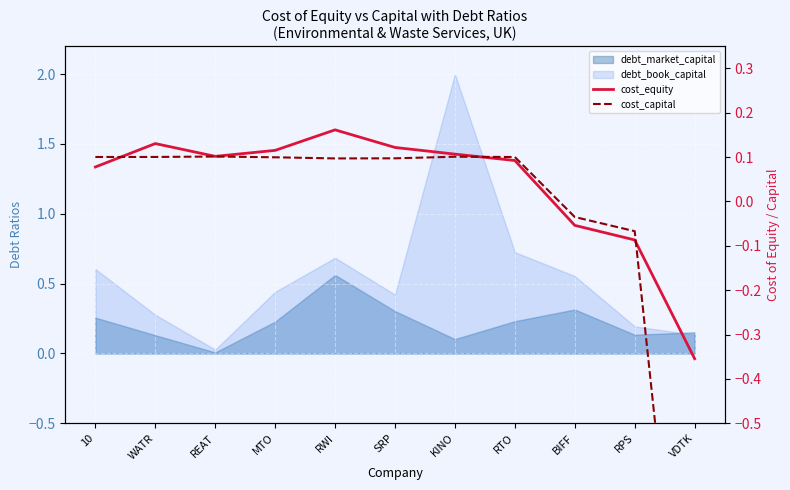

Which category has the lowest value across all series?

VDTK